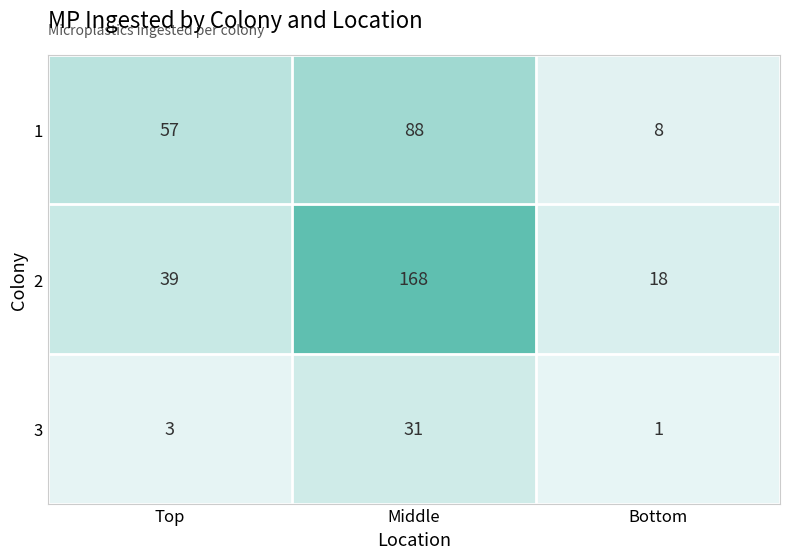

Which series has the largest range (max minus min)?

2